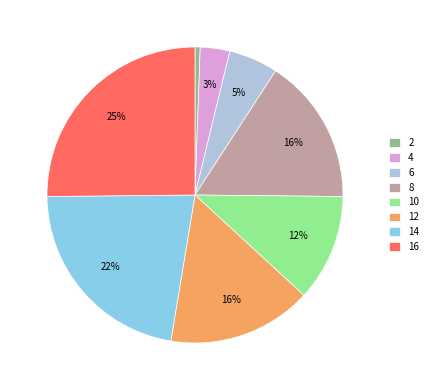

To the nearest percent, what is the combined percentage of 10 and 4?

15%